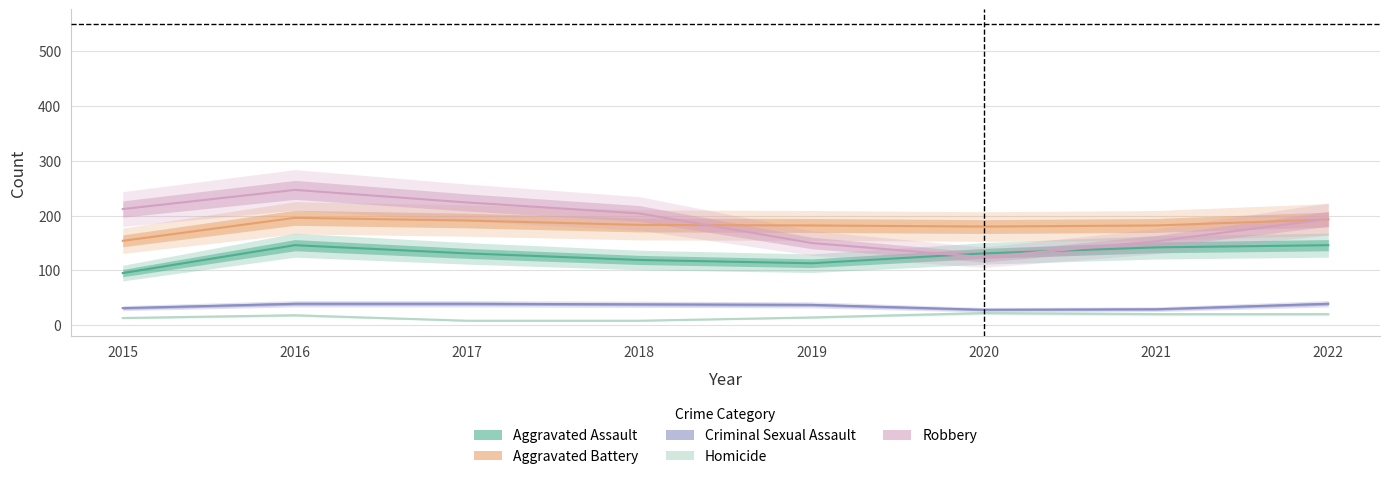

At which label does Aggravated Assault reach its minimum?

2015